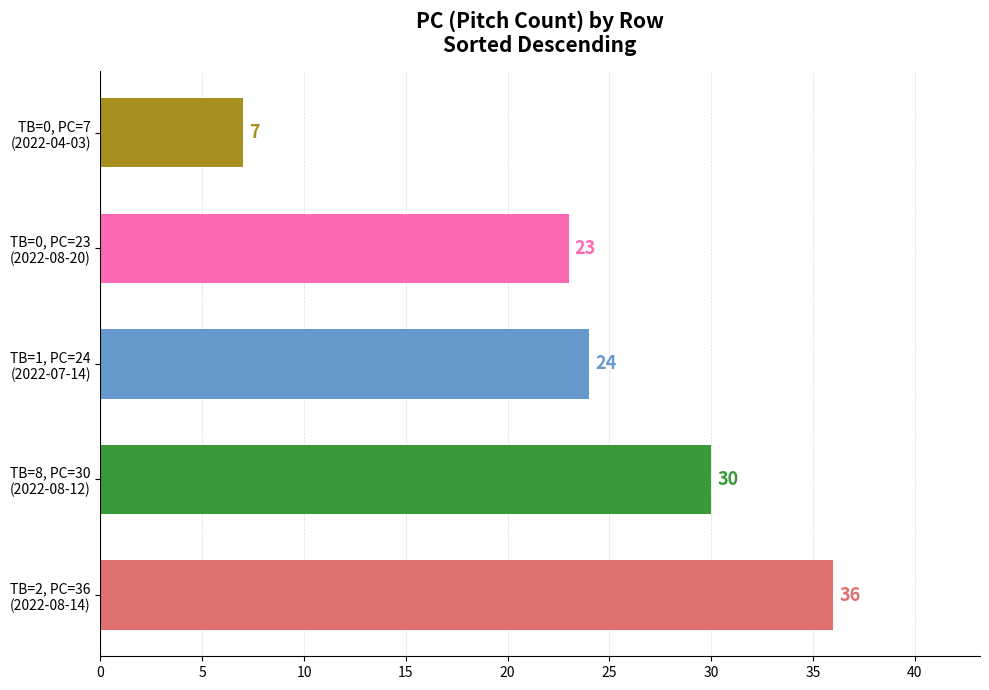

What is the maximum value shown in the chart?

36